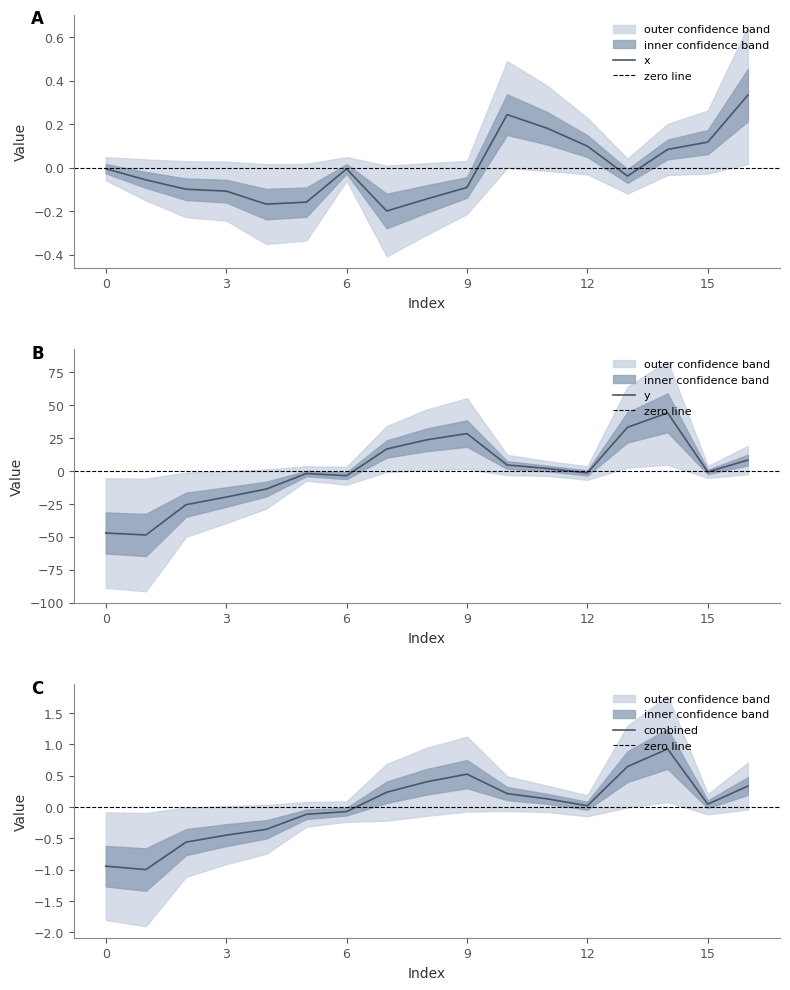

Is it true that y equals -13.6 at 4?

True